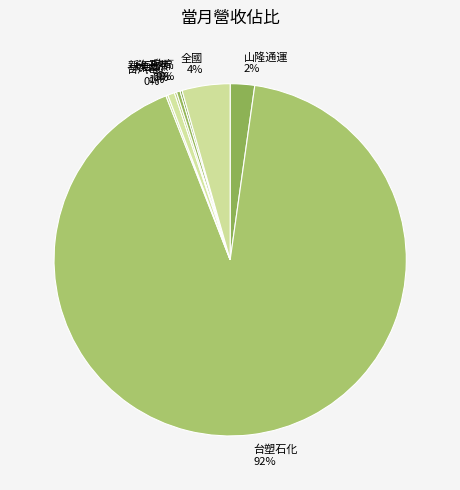

Does any single category account for the majority?

Yes